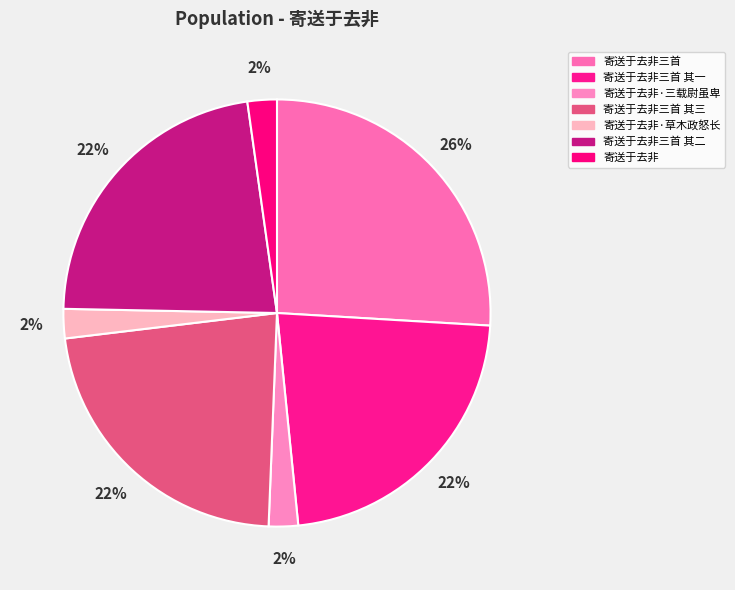

Is there any slice that represents more than half of the pie?

No